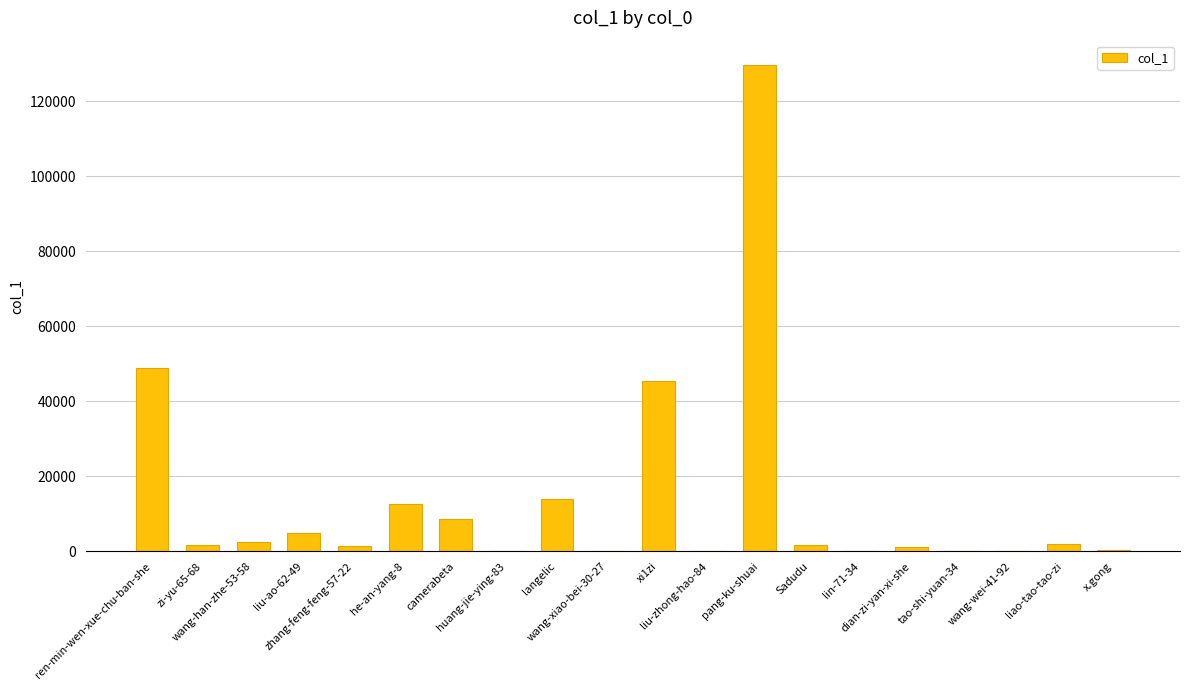

Which has a higher value, zi-yu-65-68 or huang-jie-ying-83?

zi-yu-65-68